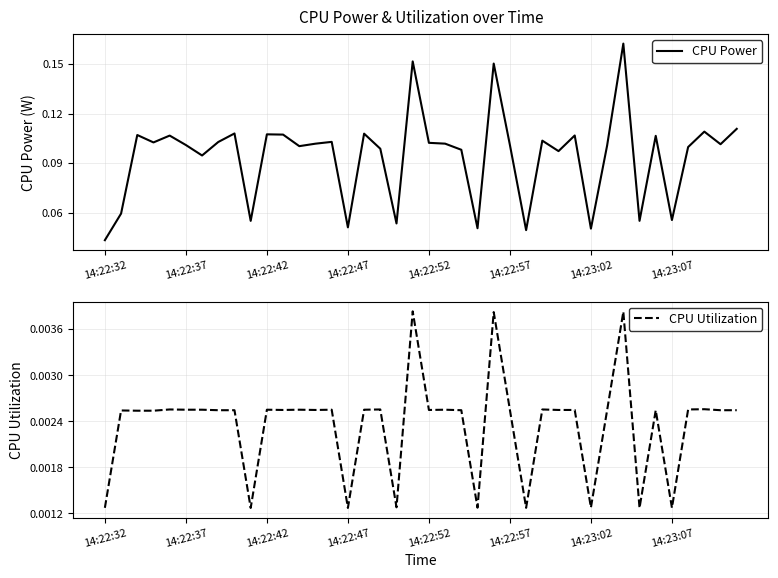

True or false: CPU Utilization and CPU Power intersect in this chart.

False